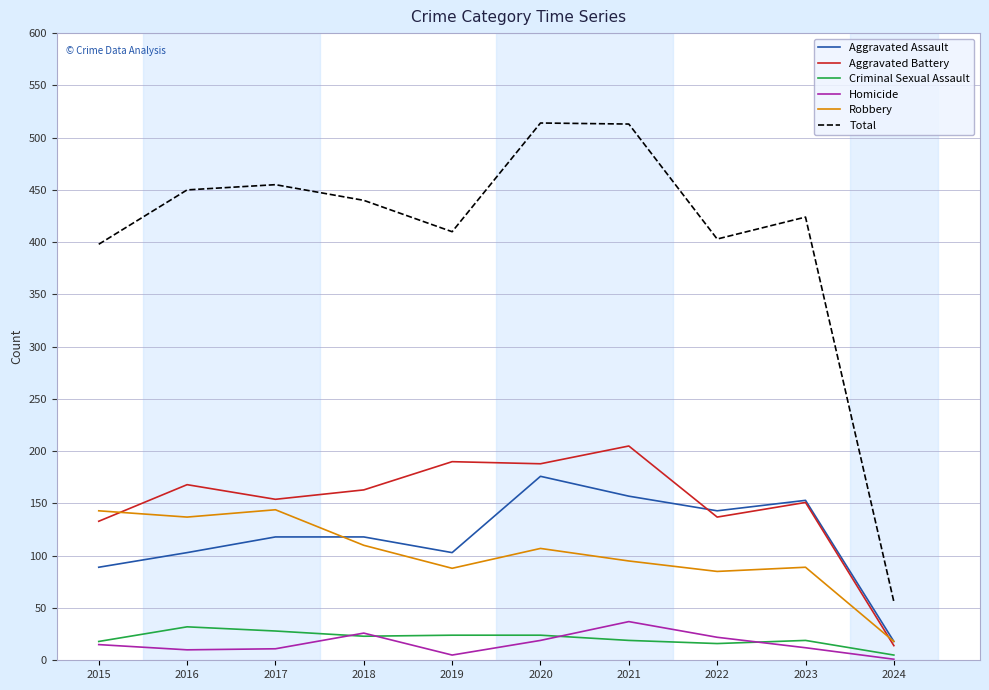

List the series in order of their peak value, highest first.

Total, Aggravated Battery, Aggravated Assault, Robbery, Homicide, Criminal Sexual Assault